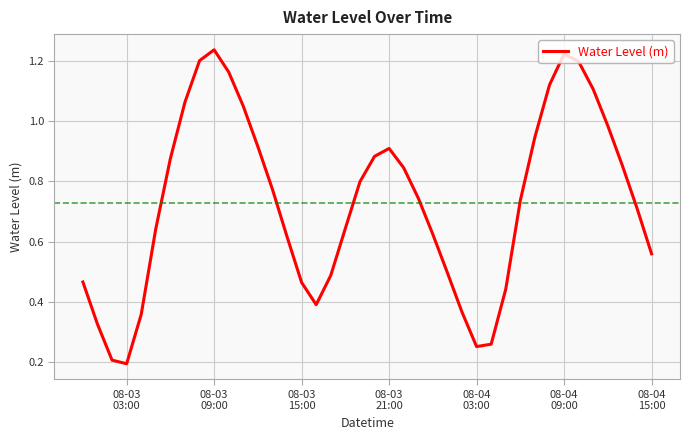

At which category does the data reach its first local peak?

08-03
09:00